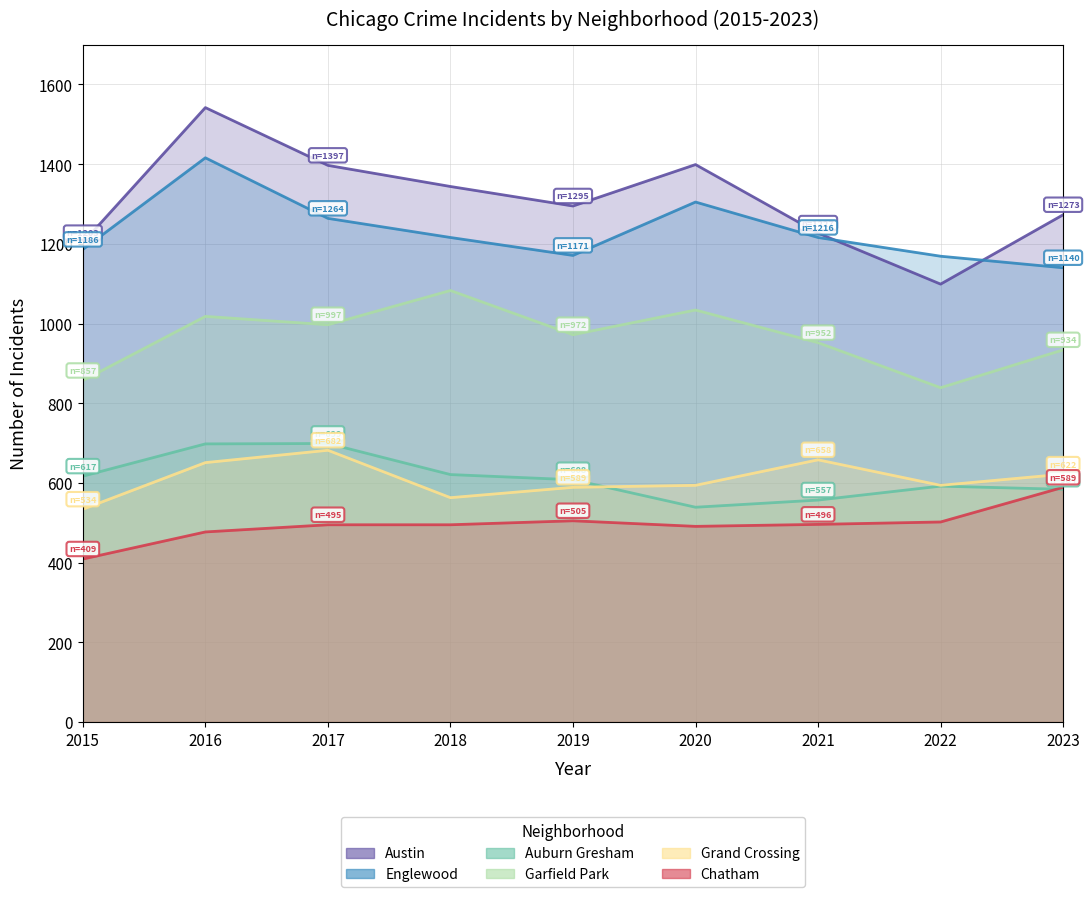

Rank the series by their maximum value, from lowest to highest.

Chatham, Grand Crossing, Auburn Gresham, Garfield Park, Englewood, Austin